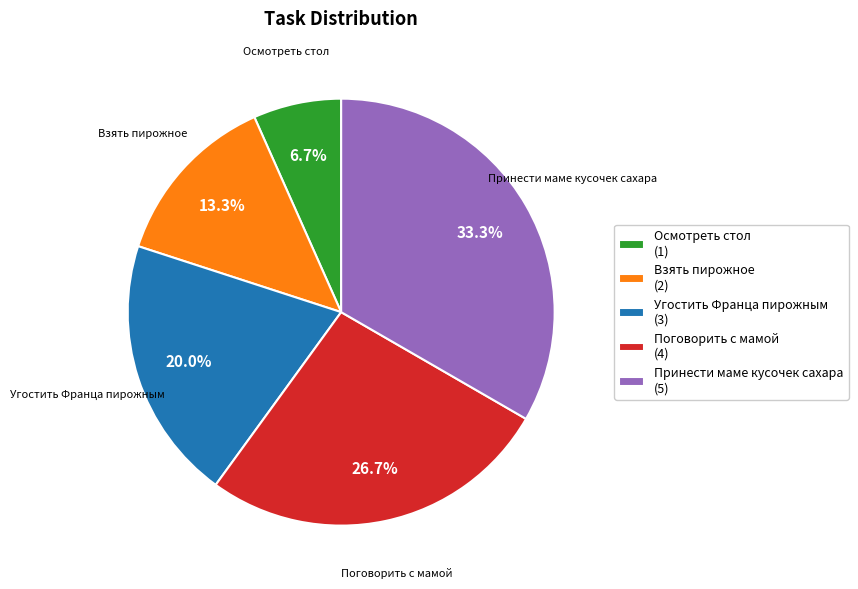

How many segments does this pie chart have?

5